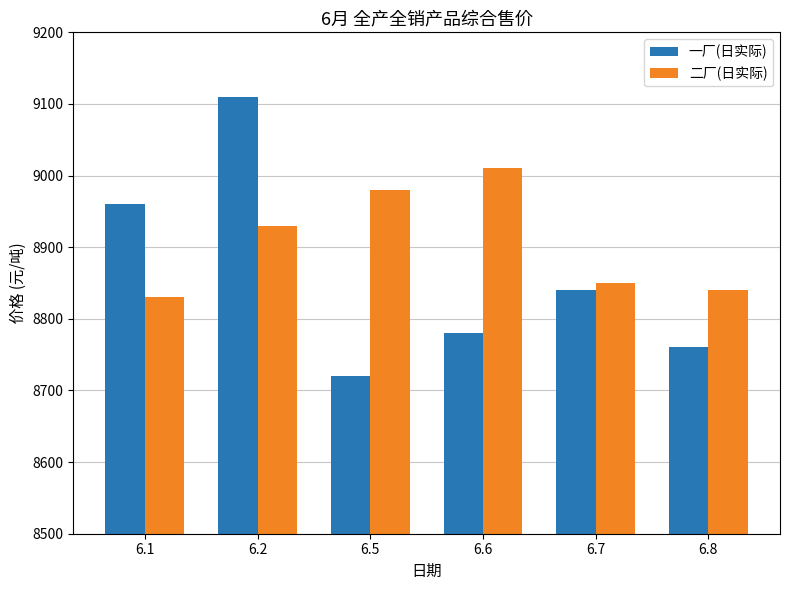

Which series has the largest total across all categories?

二厂(日实际)